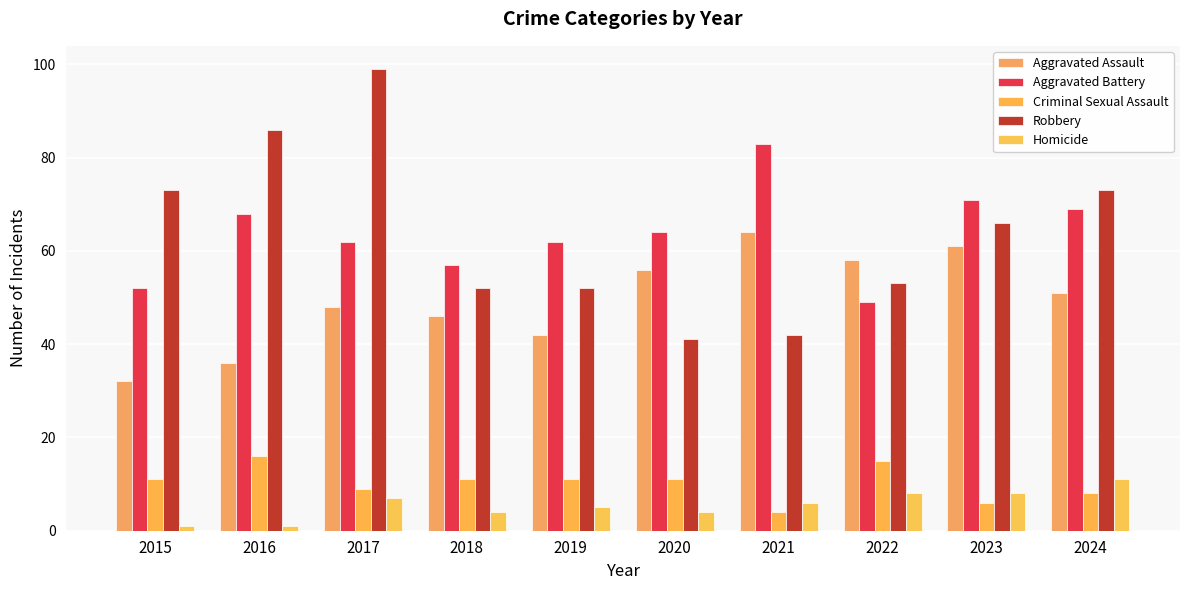

List the series in order of their peak value, highest first.

Robbery, Aggravated Battery, Aggravated Assault, Criminal Sexual Assault, Homicide